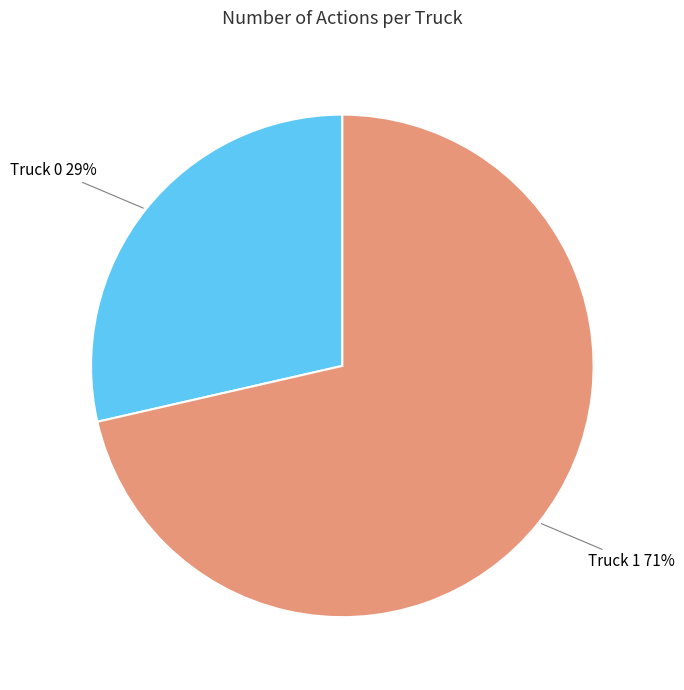

Approximately how many times larger is the value at Truck 0 compared to Truck 1?

0.4